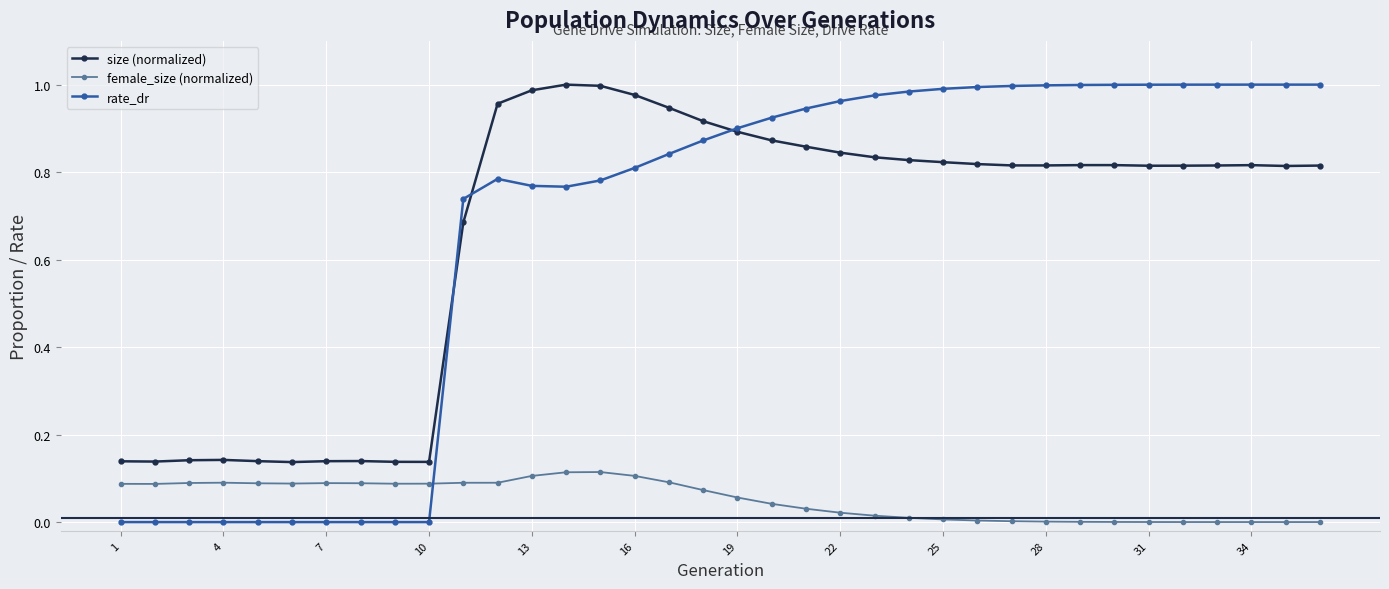

True or false: female_size (normalized) has more than 0 interior local peaks.

True